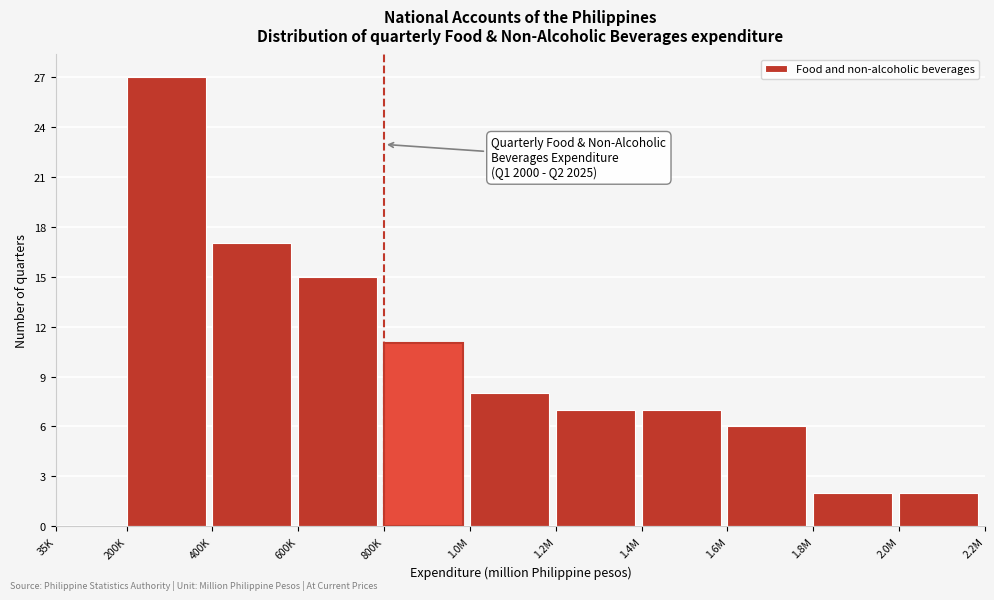

Reading left to right, list all the values displayed in this chart.

35K=0	200K=27	400K=17	600K=15	800K=11	1.0M=8	1.2M=7	1.4M=7	1.6M=6	1.8M=2	2.0M=2